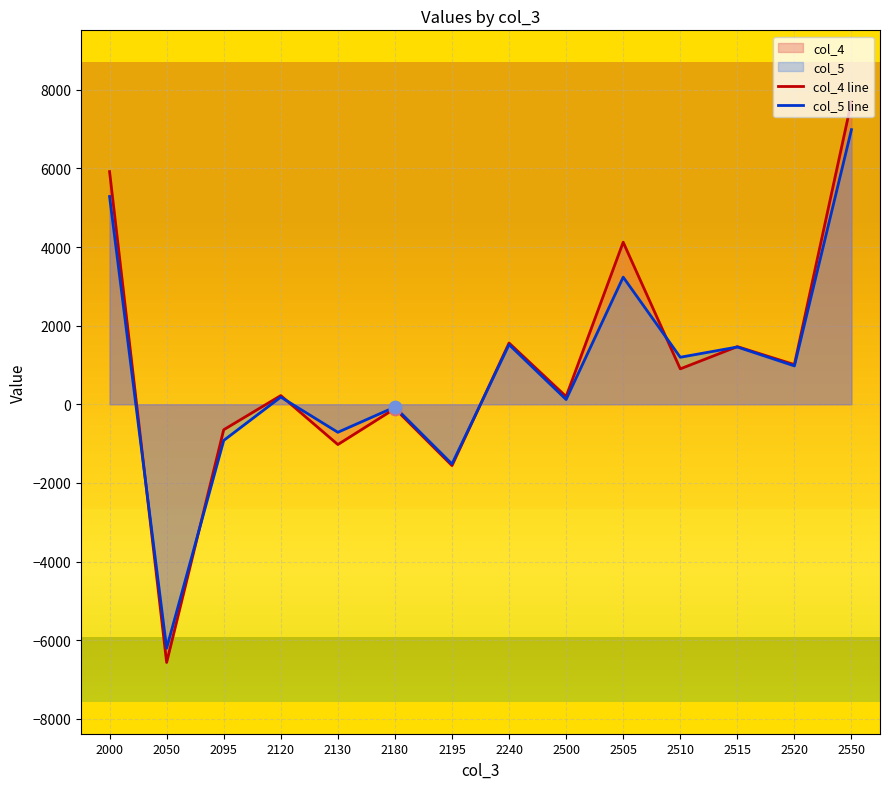

At how many categories does at least one series exceed 550?

7